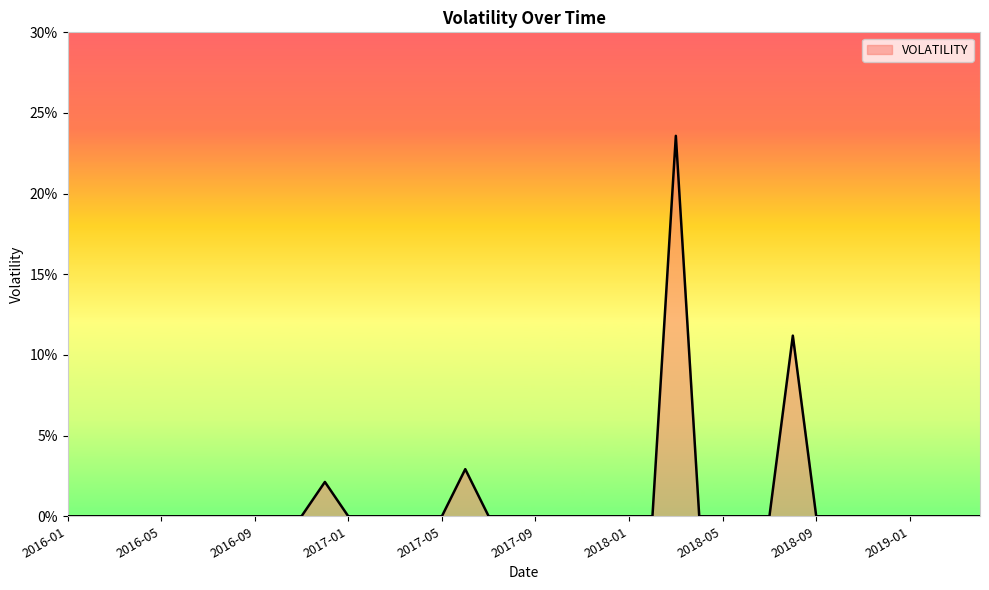

List the labels in order of value, smallest first.

2016-01, 2016-02, 2016-03, 2016-04, 2016-05, 2016-06, 2016-07, 2016-08, 2016-09, 2016-10, 2016-11, 2017-01, 2017-02, 2017-03, 2017-04, 2017-05, 2017-07, 2017-08, 2017-09, 2017-10, 2017-11, 2017-12, 2018-01, 2018-02, 2018-04, 2018-05, 2018-06, 2018-07, 2018-09, 2018-10, 2018-11, 2018-12, 2019-01, 2019-02, 2019-03, 2019-04, 2016-12, 2017-06, 2018-08, 2018-03